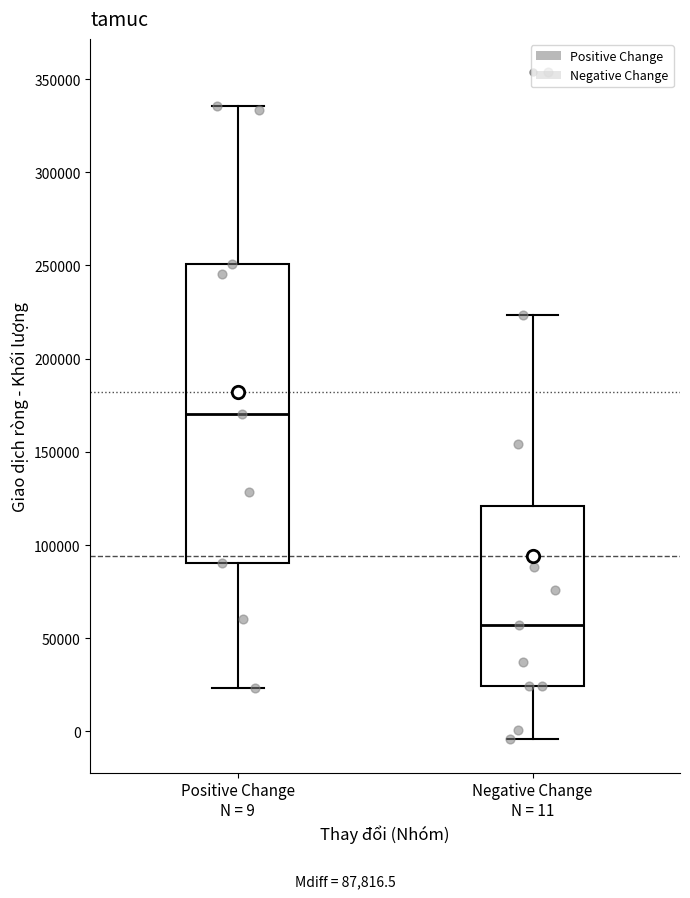

Reading left to right, transcribe this box plot: for each box, give where its median line is, the range the box spans, and where its two whiskers end, as read against the y-axis. The values are not printed on the chart, so give them approximately, as read against the axis.

Positive Change N = 9: median 170000, box 90000 to 250000, whiskers 25000 to 335000
Negative Change N = 11: median 55000, box 25000 to 120000, whiskers -5000 to 225000